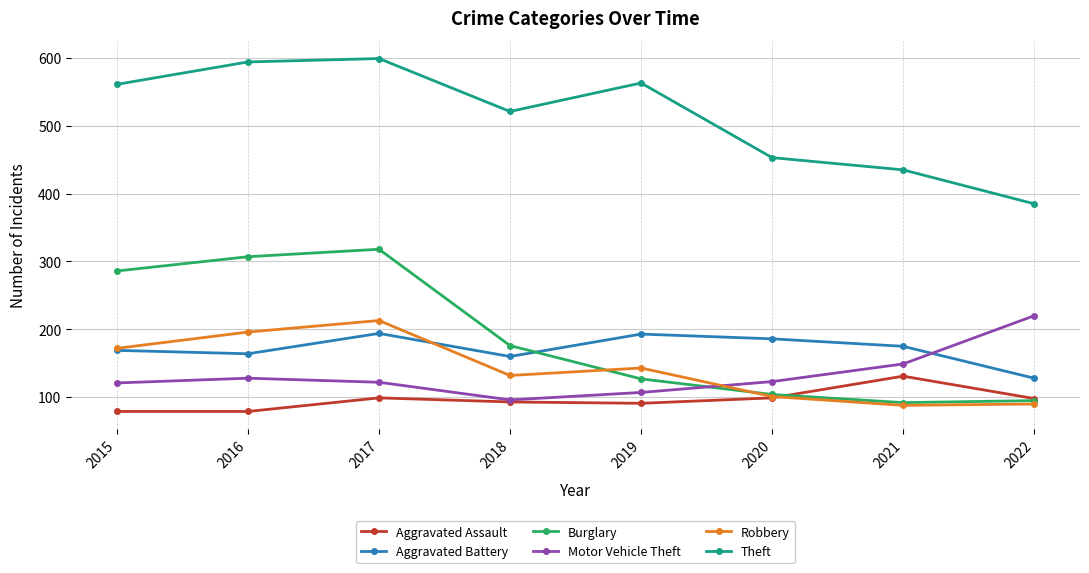

Where is Burglary nearest to the value 205?

2018